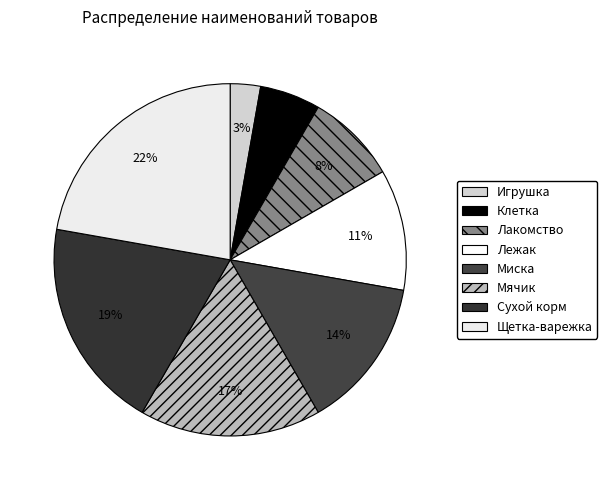

Does Лакомство account for over 50% of the chart?

No